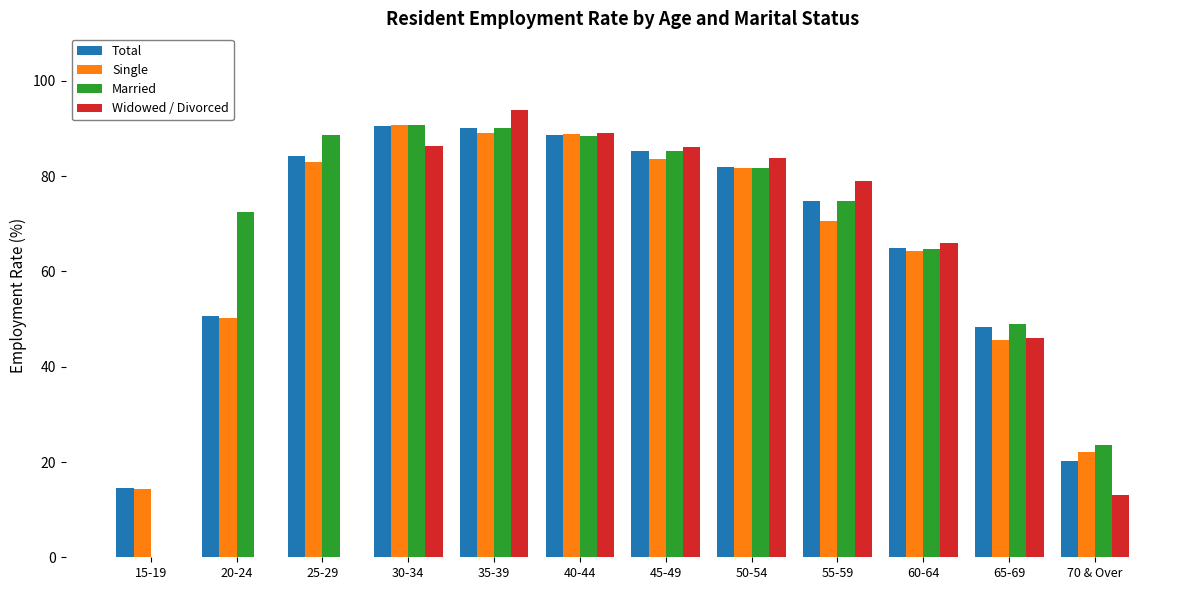

Which series changed the most between 40-44 and 65-69?

Single